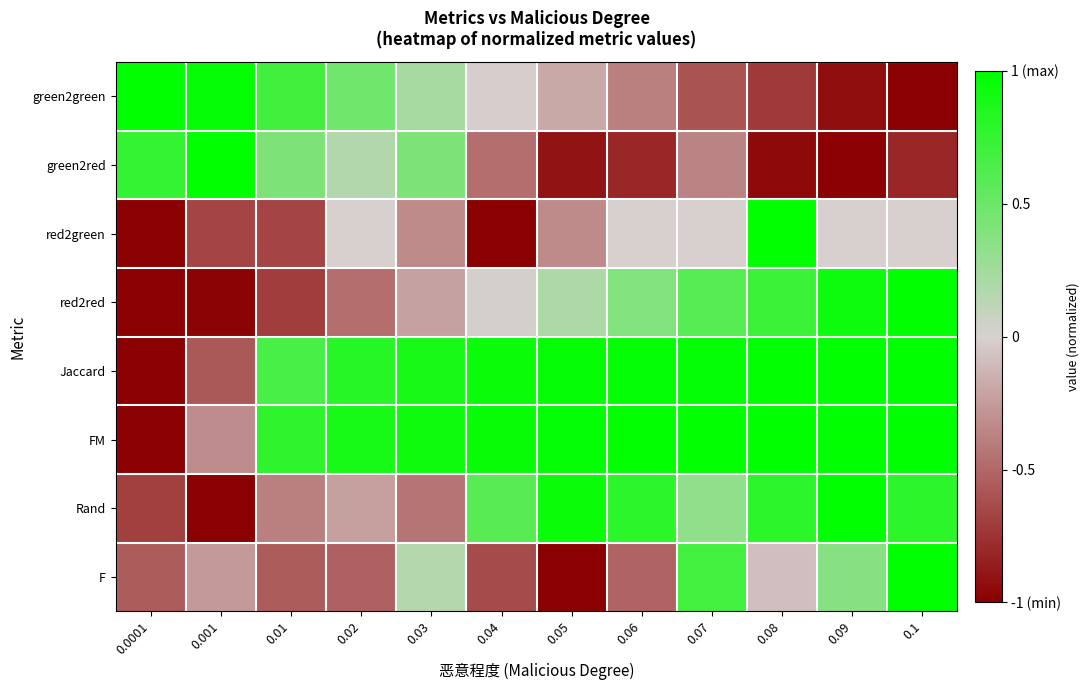

Reading right to left, extract all data points from this chart.

green2green: 0.1=-1.0	0.09=-0.9	0.08=-0.7	0.07=-0.6	0.06=-0.4	0.05=-0.2	0.04=-0.0	0.03=0.2	0.02=0.5	0.01=0.7	0.001=1.0	0.0001=1.0
green2red: 0.1=-0.8	0.09=-1.0	0.08=-1.0	0.07=-0.4	0.06=-0.8	0.05=-0.9	0.04=-0.5	0.03=0.4	0.02=0.2	0.01=0.4	0.001=1.0	0.0001=0.8
red2green: 0.1=0.0	0.09=0.0	0.08=1.0	0.07=0.0	0.06=0.0	0.05=-0.3	0.04=-1.0	0.03=-0.3	0.02=0.0	0.01=-0.7	0.001=-0.7	0.0001=-1.0
red2red: 0.1=1.0	0.09=0.9	0.08=0.7	0.07=0.6	0.06=0.4	0.05=0.2	0.04=0.0	0.03=-0.2	0.02=-0.5	0.01=-0.7	0.001=-1.0	0.0001=-1.0
Jaccard: 0.1=1.0	0.09=1.0	0.08=1.0	0.07=1.0	0.06=1.0	0.05=1.0	0.04=0.9	0.03=0.9	0.02=0.8	0.01=0.7	0.001=-0.6	0.0001=-1.0
FM: 0.1=1.0	0.09=1.0	0.08=1.0	0.07=1.0	0.06=1.0	0.05=1.0	0.04=1.0	0.03=0.9	0.02=0.9	0.01=0.8	0.001=-0.3	0.0001=-1.0
Rand: 0.1=0.8	0.09=1.0	0.08=0.8	0.07=0.3	0.06=0.8	0.05=0.9	0.04=0.6	0.03=-0.4	0.02=-0.2	0.01=-0.4	0.001=-1.0	0.0001=-0.7
F: 0.1=1.0	0.09=0.4	0.08=-0.1	0.07=0.7	0.06=-0.5	0.05=-1.0	0.04=-0.6	0.03=0.2	0.02=-0.5	0.01=-0.6	0.001=-0.3	0.0001=-0.5